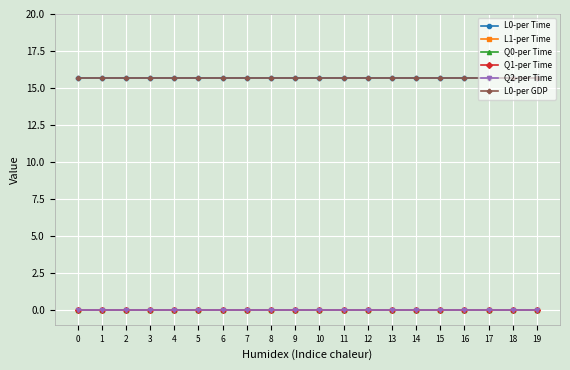

True or false: Q1-per Time and L1-per Time cross at least once.

False